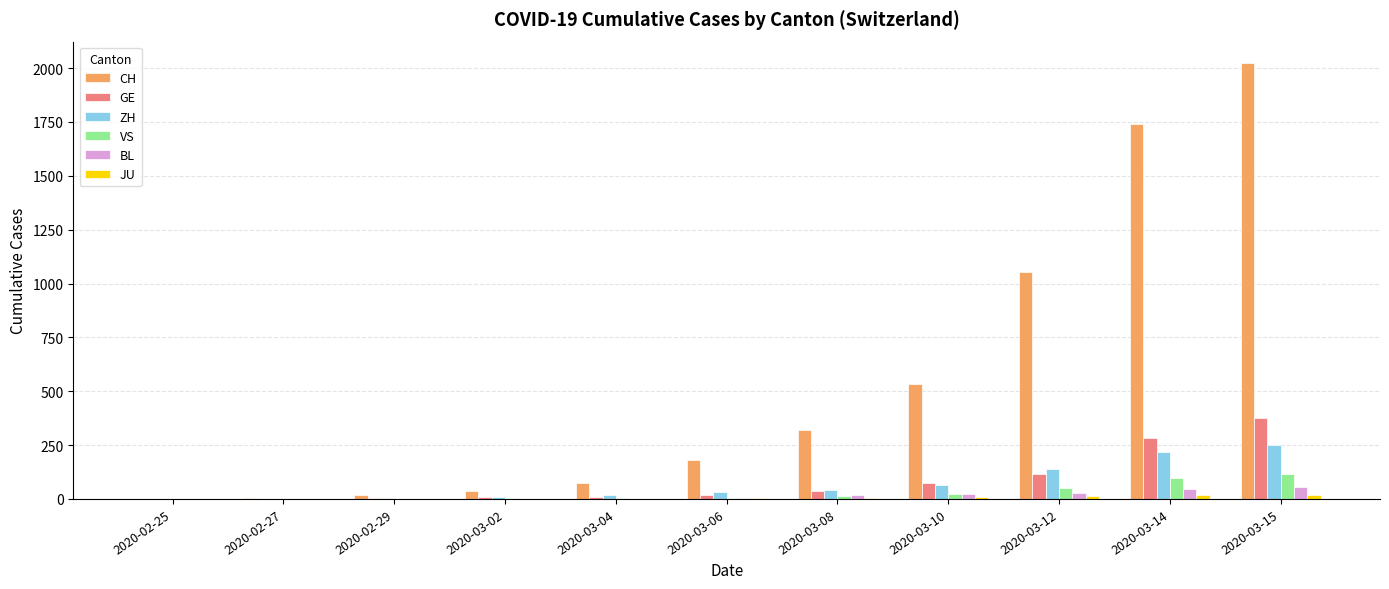

At which category is the sum across all series the highest?

2020-03-15